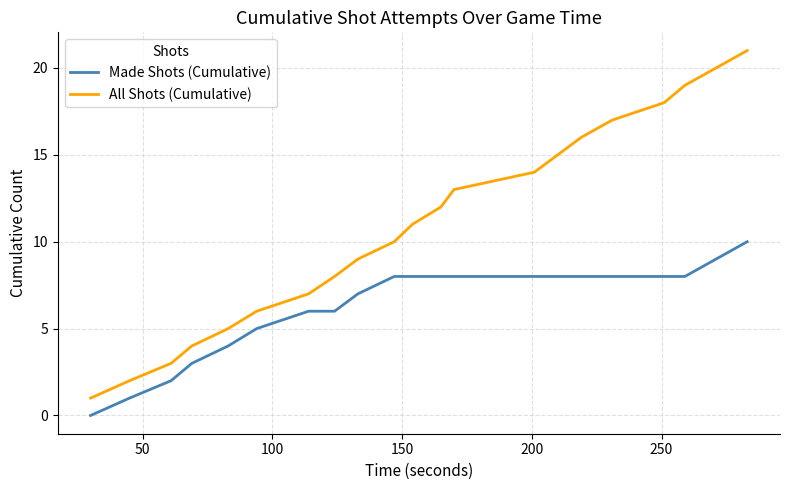

List the series in order of their peak value, highest first.

All Shots (Cumulative), Made Shots (Cumulative)